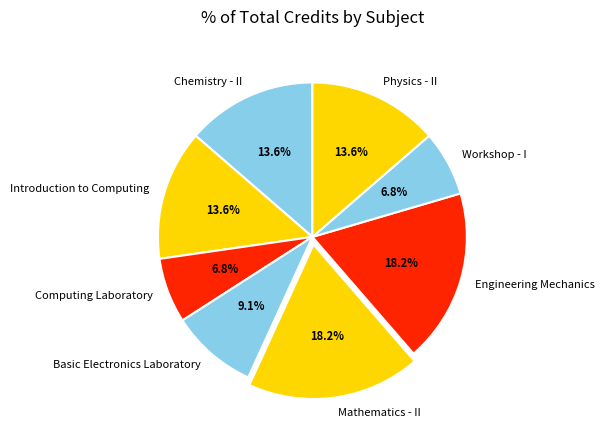

Is Workshop - I the majority of the pie?

No